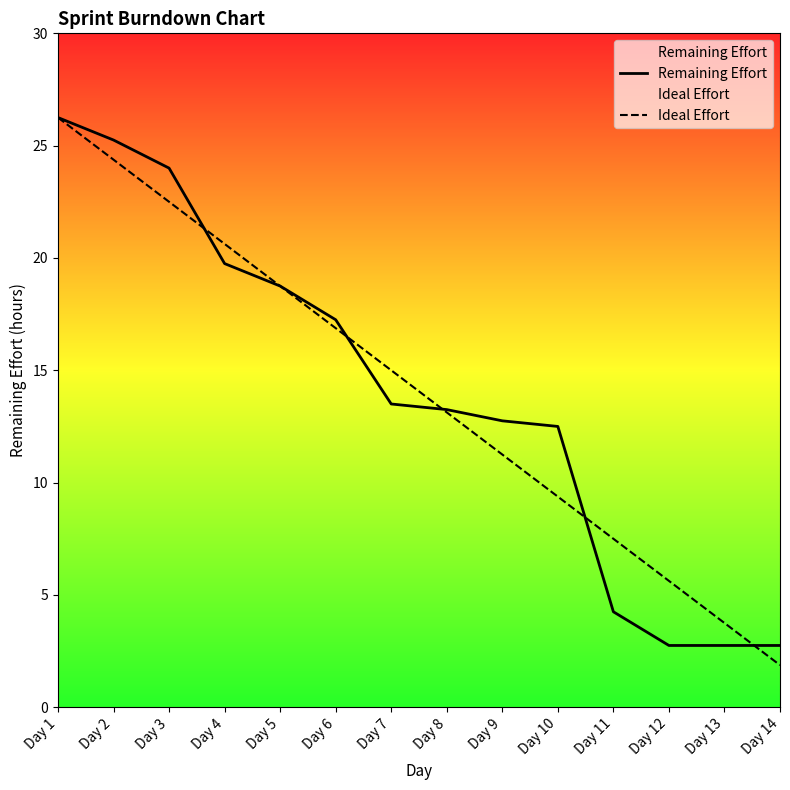

Reading left to right, extract all data points from this chart.

Remaining Effort: 26.2	25.2	24.0	19.8	18.8	17.2	13.5	13.2	12.8	12.5	4.2	2.8	2.8	2.8
Ideal Effort: 26.2	24.4	22.5	20.6	18.8	16.9	15.0	13.1	11.2	9.4	7.5	5.6	3.8	1.9